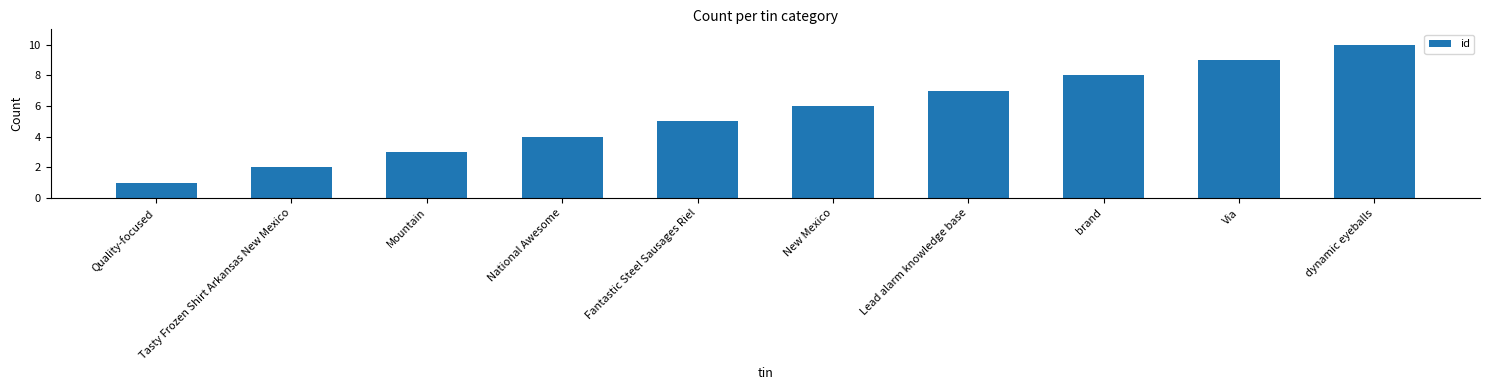

How many data points are less than 6?

5